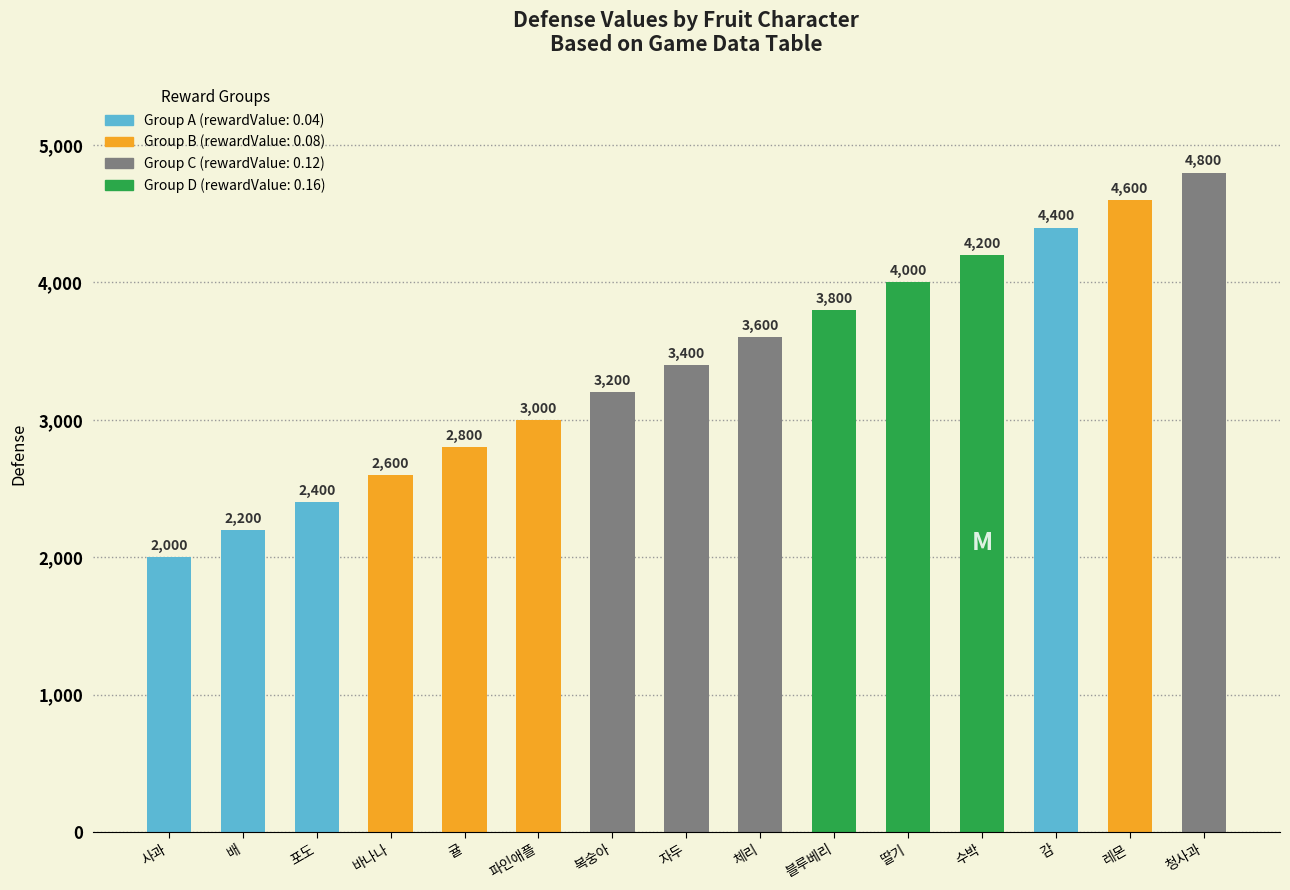

How many bars are there in total?

15